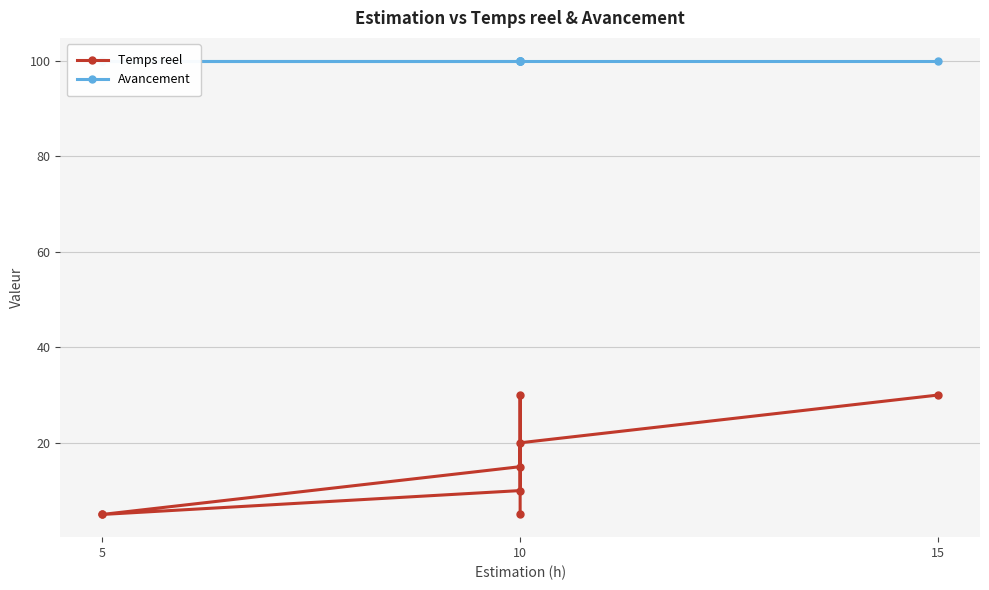

Read the Avancement value at 10.

100